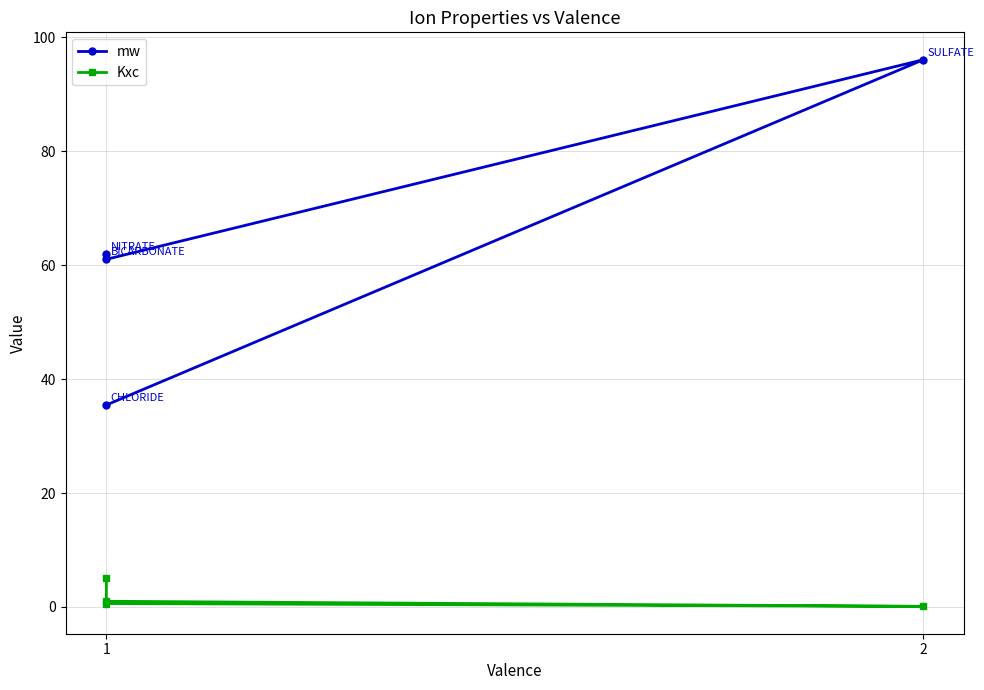

What is the maximum value for Kxc?

5.0